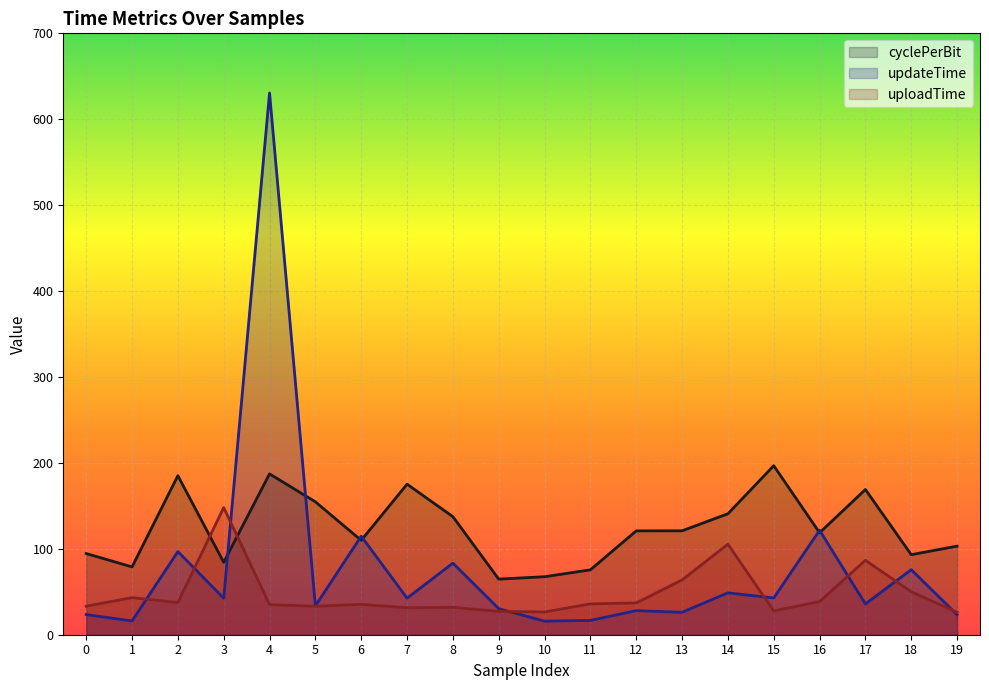

Rank the series by their maximum value, from lowest to highest.

uploadTime, cyclePerBit, updateTime